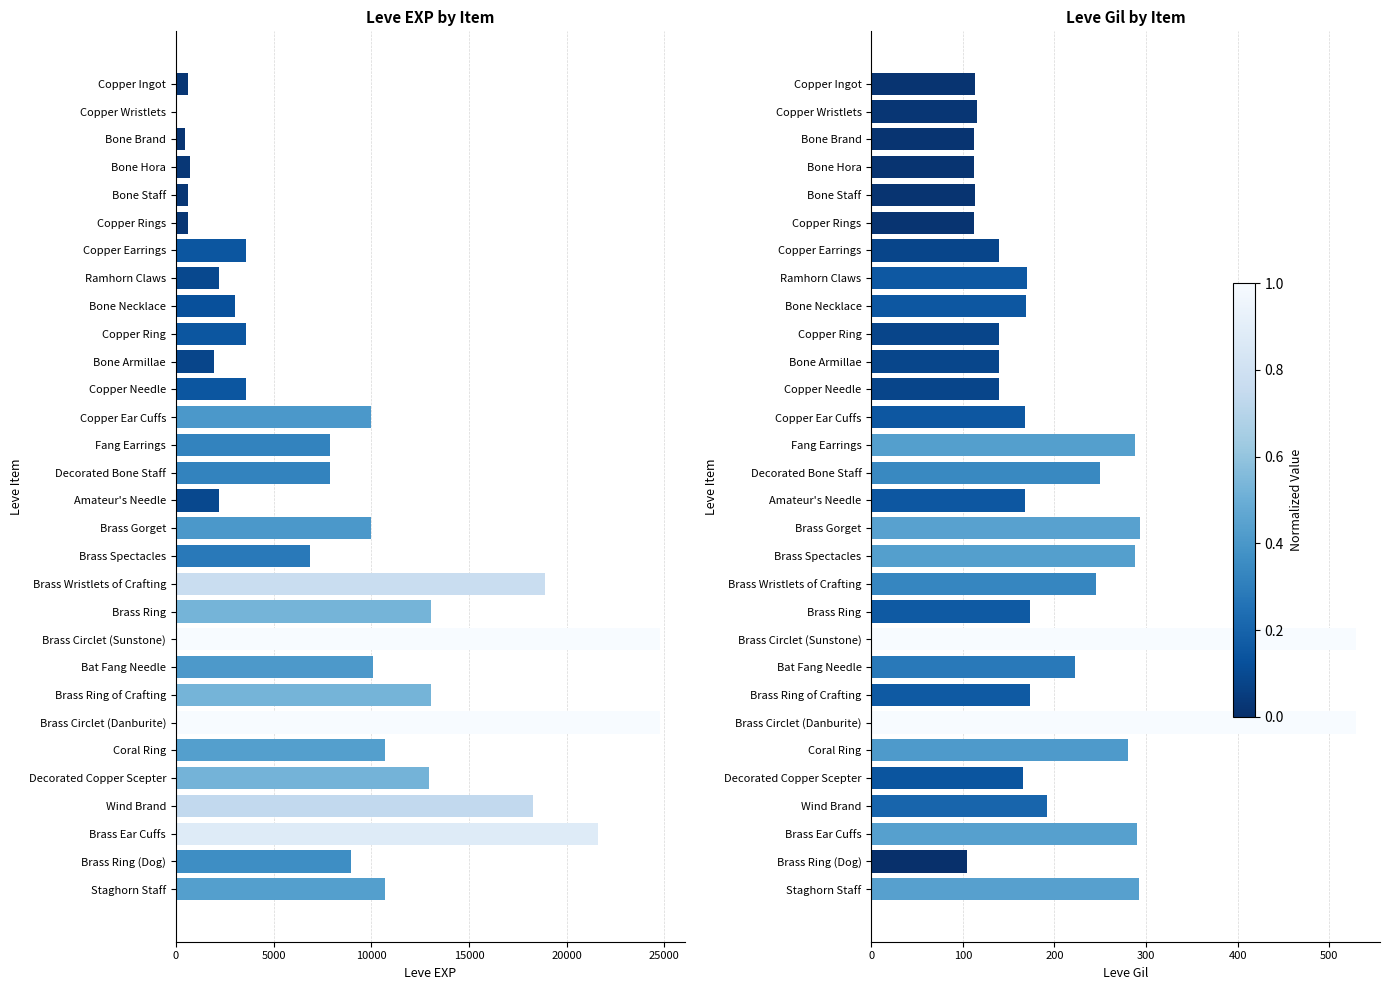

At how many categories does at least one series exceed 7561?

16